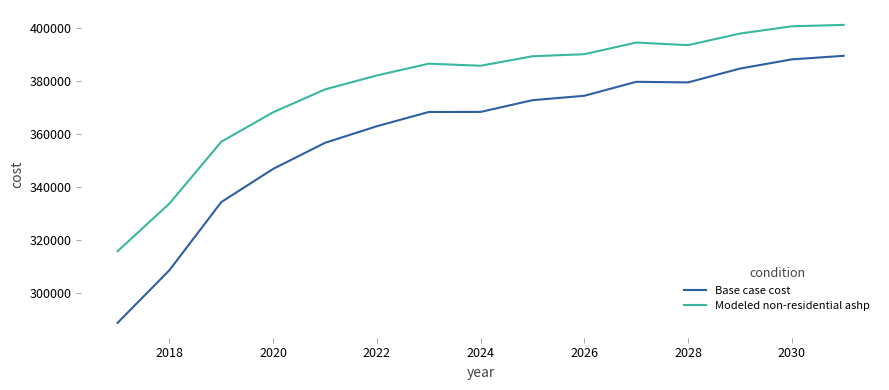

Which series has the largest range (max minus min)?

Base case cost